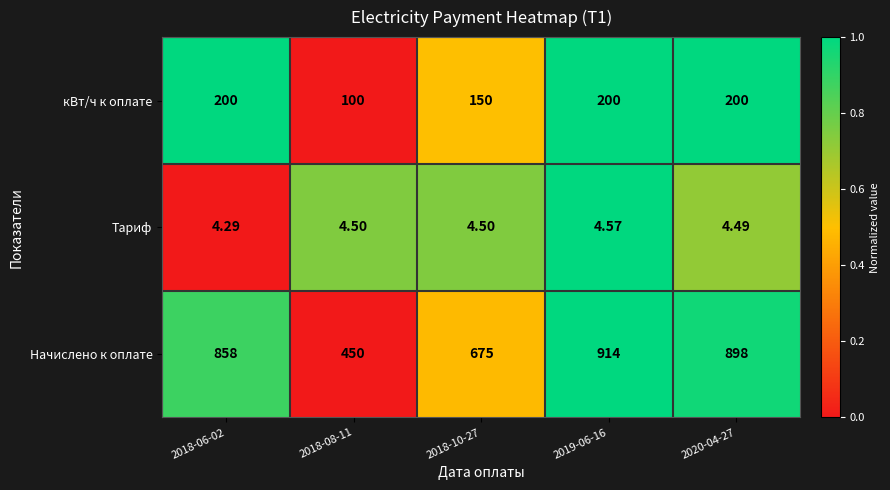

At which category is the sum across all series the highest?

2019-06-16